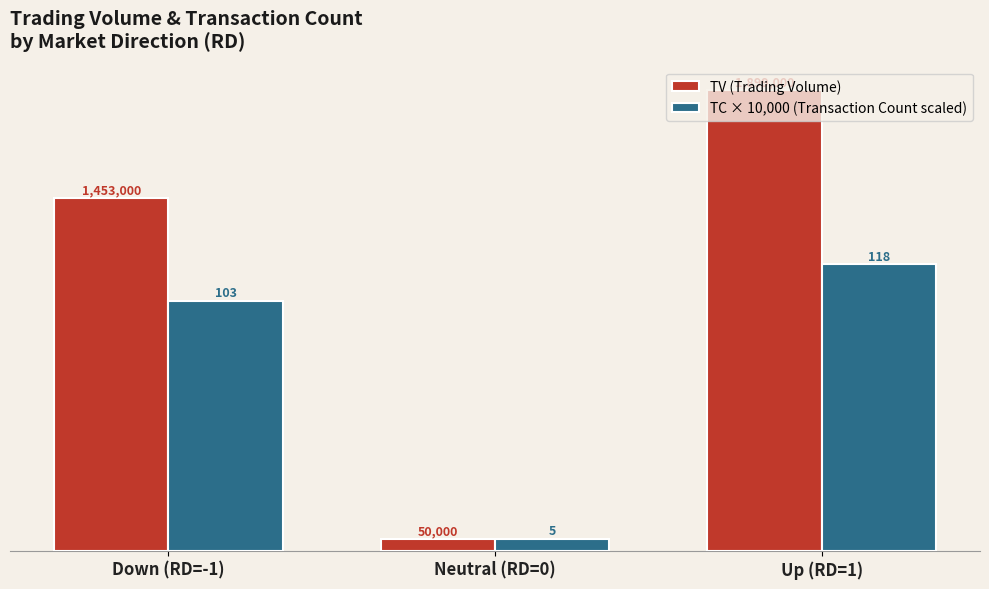

List the labels in order of TV (Trading Volume) value, smallest first.

Neutral (RD=0), Down (RD=-1), Up (RD=1)